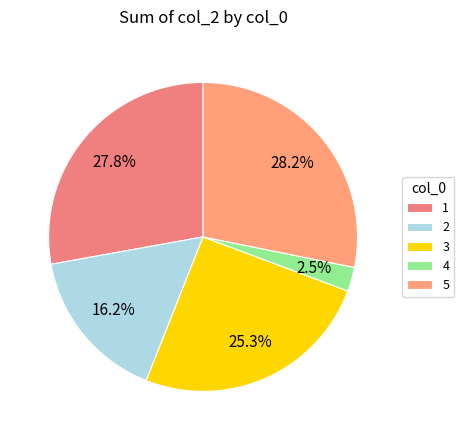

Rank the categories by value from highest to lowest.

5, 1, 3, 2, 4